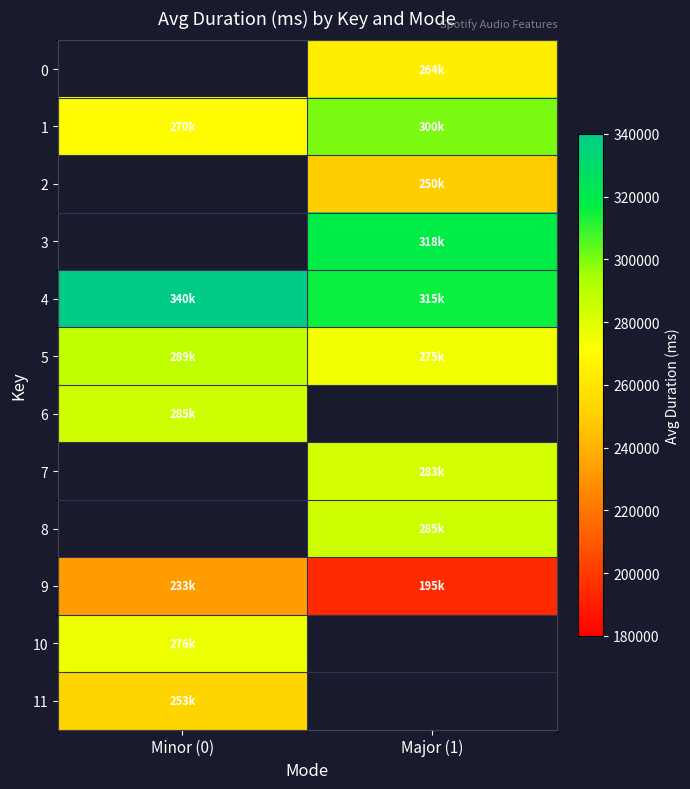

How many series are shown in this chart?

12